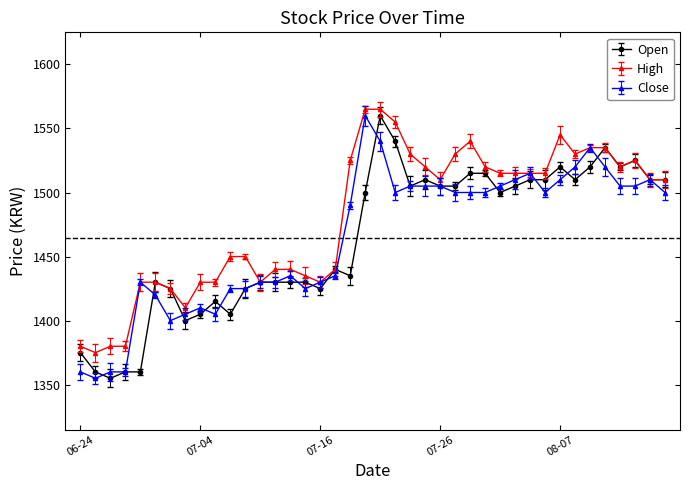

Which series has the largest total across all categories?

High